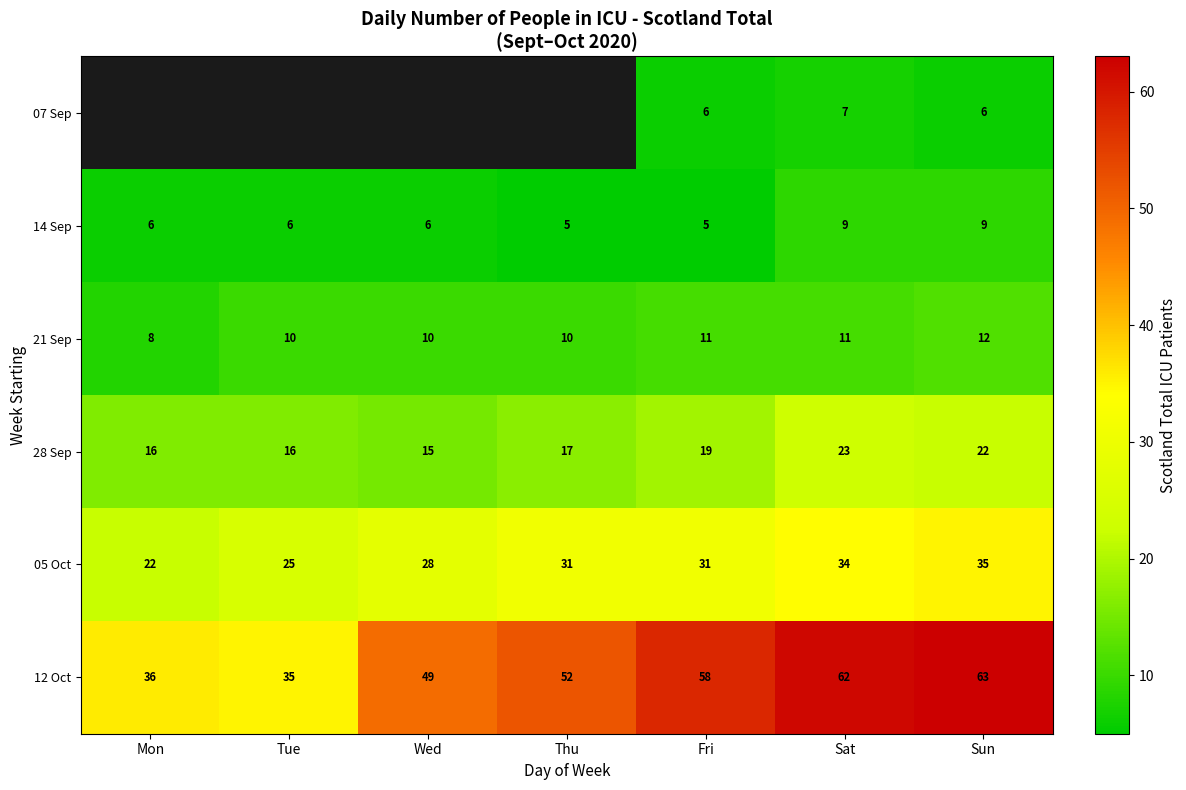

What is the greatest value displayed?

63.0